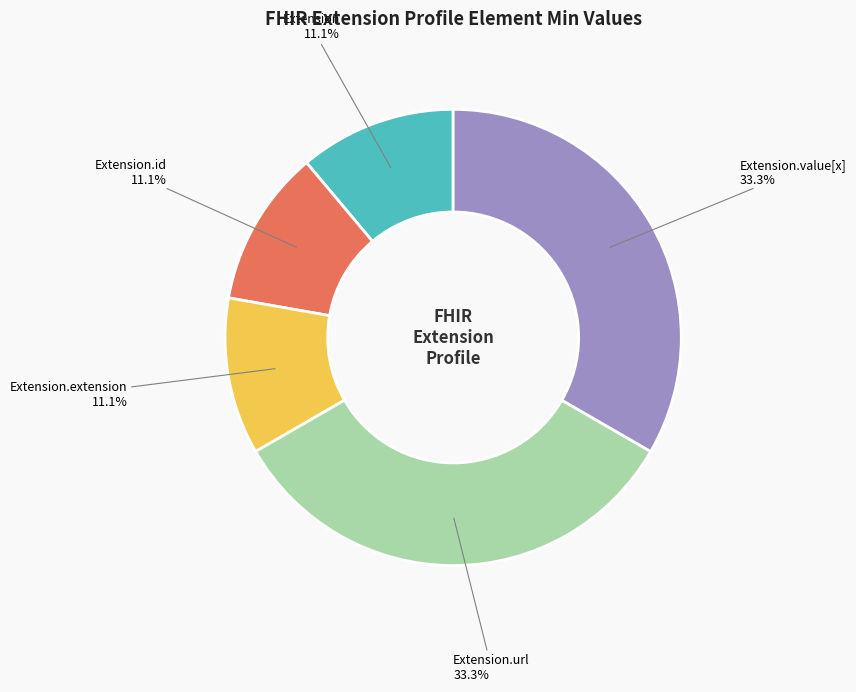

What is the total percentage of Extension.id and Extension.value[x]?

44.4%